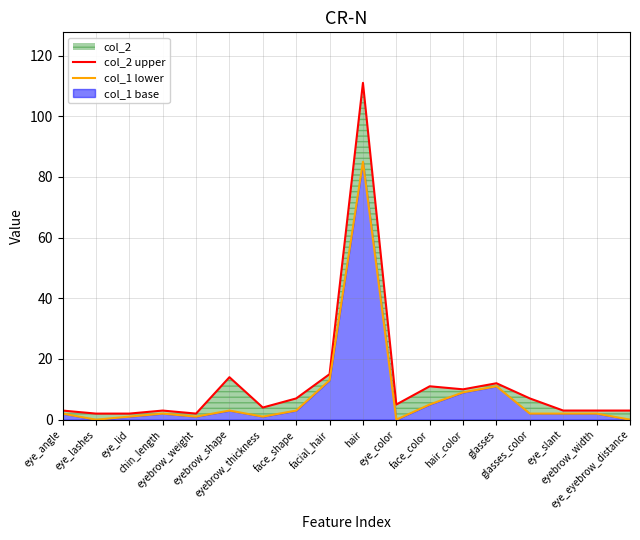

Reading left to right, transcribe all the data shown in this chart.

col_2 upper: eye_angle=3	eye_lashes=2	eye_lid=2	chin_length=3	eyebrow_weight=2	eyebrow_shape=14	eyebrow_thickness=4	face_shape=7	facial_hair=15	hair=111	eye_color=5	face_color=11	hair_color=10	glasses=12	glasses_color=7	eye_slant=3	eyebrow_width=3	eye_eyebrow_distance=3
col_1 lower: eye_angle=2	eye_lashes=0	eye_lid=1	chin_length=2	eyebrow_weight=1	eyebrow_shape=3	eyebrow_thickness=1	face_shape=3	facial_hair=13	hair=85	eye_color=0	face_color=5	hair_color=9	glasses=11	glasses_color=2	eye_slant=2	eyebrow_width=2	eye_eyebrow_distance=0